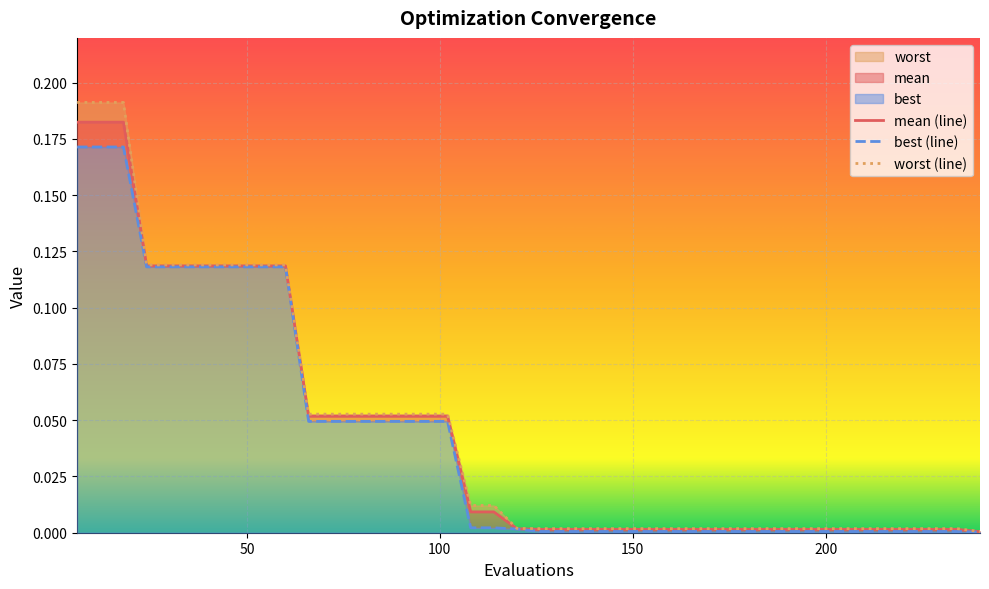

Reading left to right, extract all data points from this chart.

mean: 0.2	0.2	0.2	0.1	0.1	0.1	0.1	0.1	0.1	0.1	0.1	0.1	0.1	0.1	0.1	0.1	0.1	0.0	0.0	0.0	0.0	0.0	0.0	0.0	0.0	0.0	0.0	0.0	0.0	0.0	0.0	0.0	0.0	0.0	0.0	0.0	0.0	0.0	0.0	0.0
best: 0.2	0.2	0.2	0.1	0.1	0.1	0.1	0.1	0.1	0.1	0.0	0.0	0.0	0.0	0.0	0.0	0.0	0.0	0.0	0.0	0.0	0.0	0.0	0.0	0.0	0.0	0.0	0.0	0.0	0.0	0.0	0.0	0.0	0.0	0.0	0.0	0.0	0.0	0.0	0.0
worst: 0.2	0.2	0.2	0.1	0.1	0.1	0.1	0.1	0.1	0.1	0.1	0.1	0.1	0.1	0.1	0.1	0.1	0.0	0.0	0.0	0.0	0.0	0.0	0.0	0.0	0.0	0.0	0.0	0.0	0.0	0.0	0.0	0.0	0.0	0.0	0.0	0.0	0.0	0.0	0.0